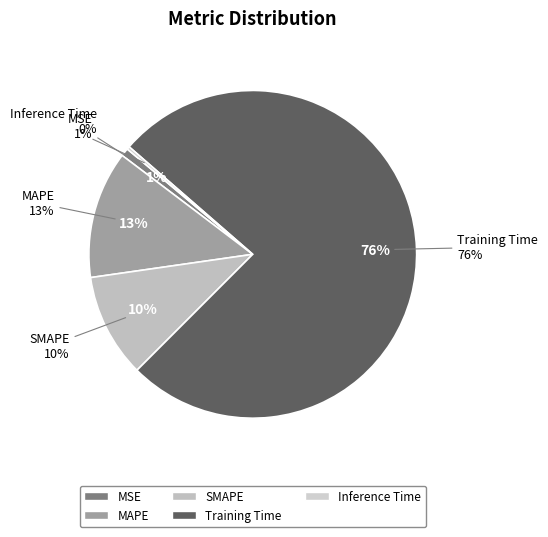

To the nearest percent, what is the difference between the MAPE and Training Time slice percentages?

64%